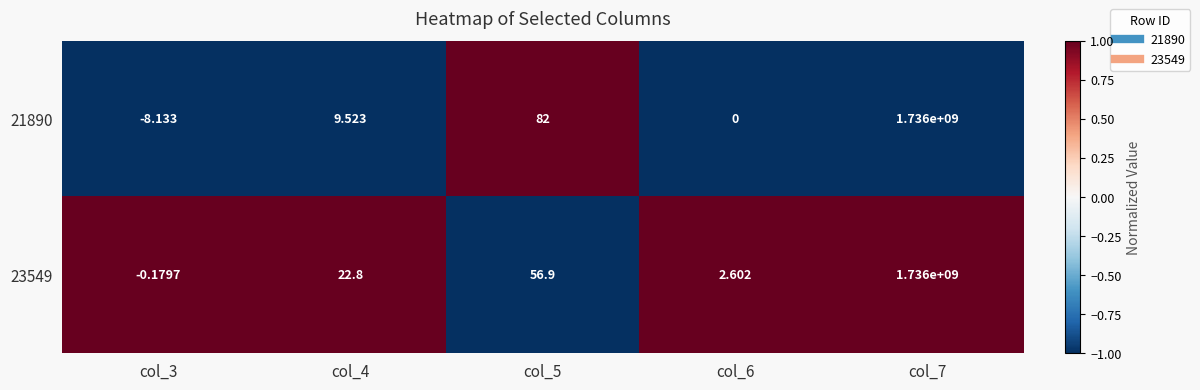

Is the value of 21890 at col_5 greater than the value of 23549 at col_6?

Yes